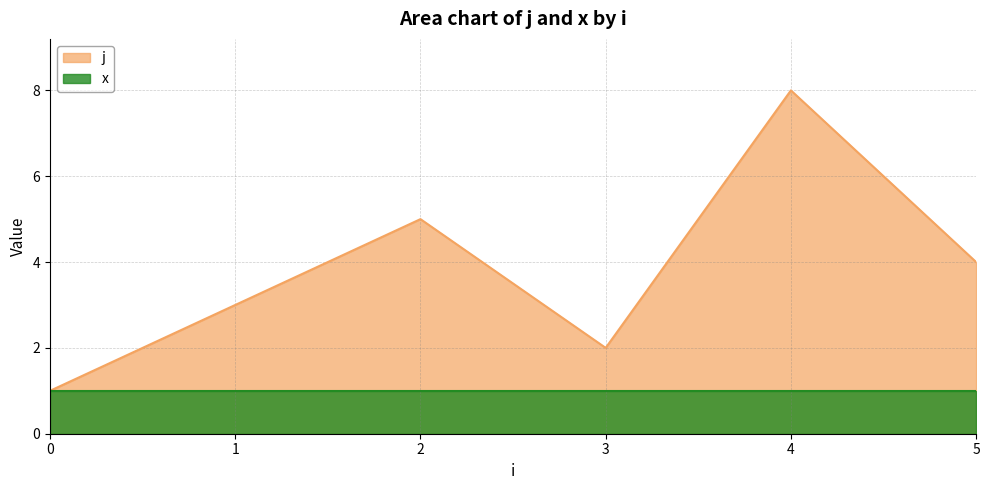

What is the value of the 1st point from the left?

1